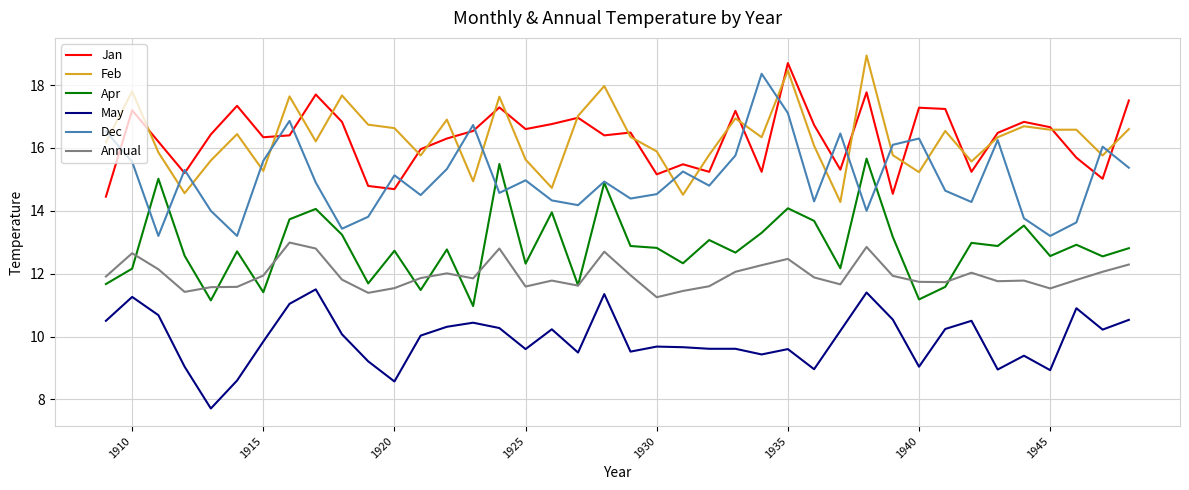

Count the number of categories in the chart.

40